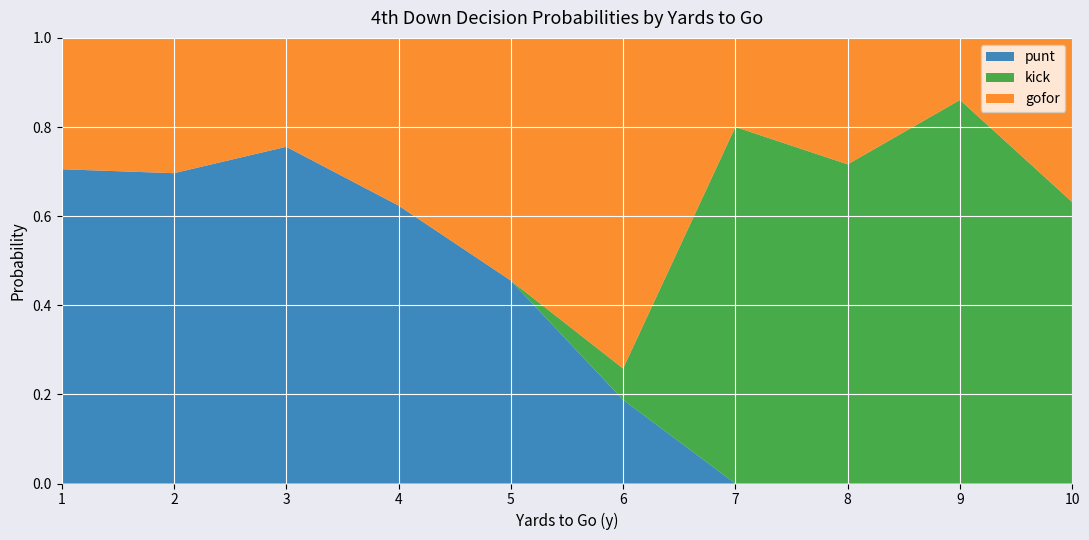

What is the total value across all series at 3?

1.0